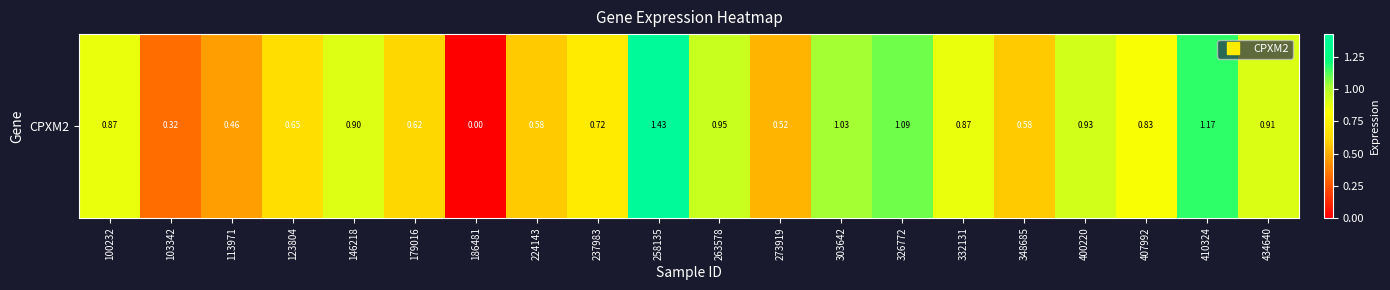

True or false: the data shows 0.9 at 186481.

False